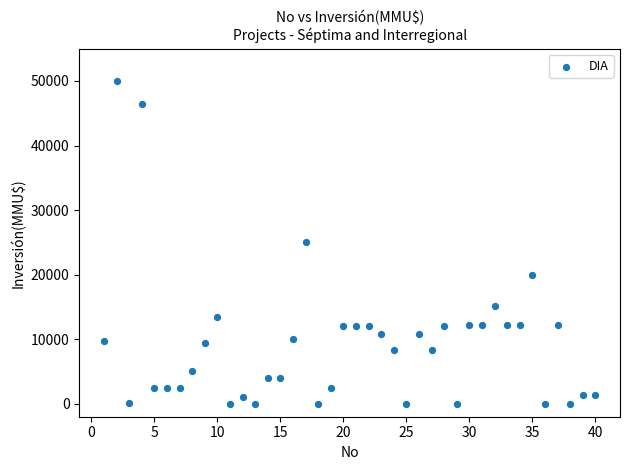

What is the range of X values (max minus min)?

39